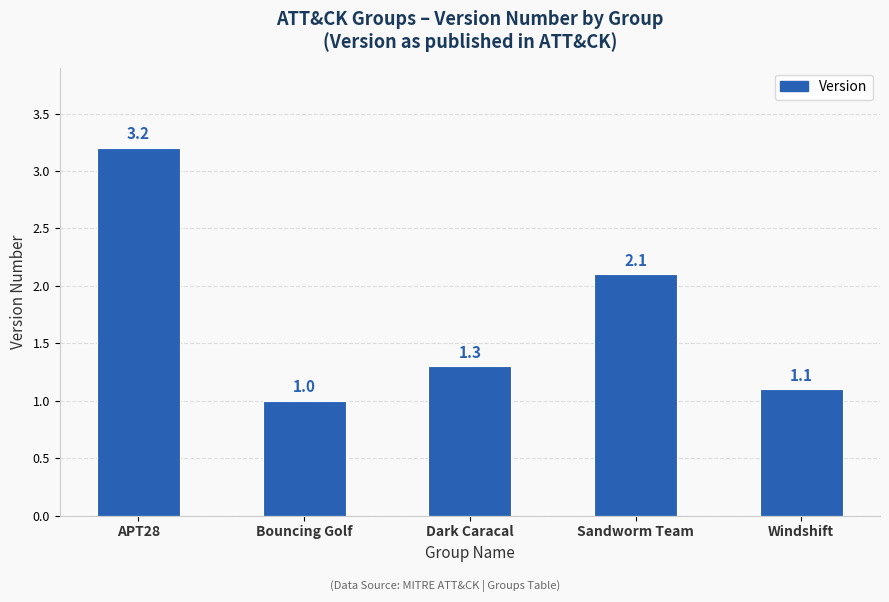

What is the change in value from Dark Caracal to Sandworm Team?

+0.8